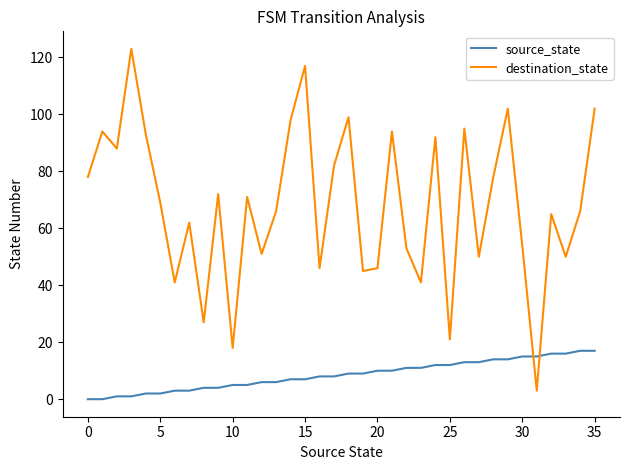

How many times do destination_state and source_state cross each other?

2